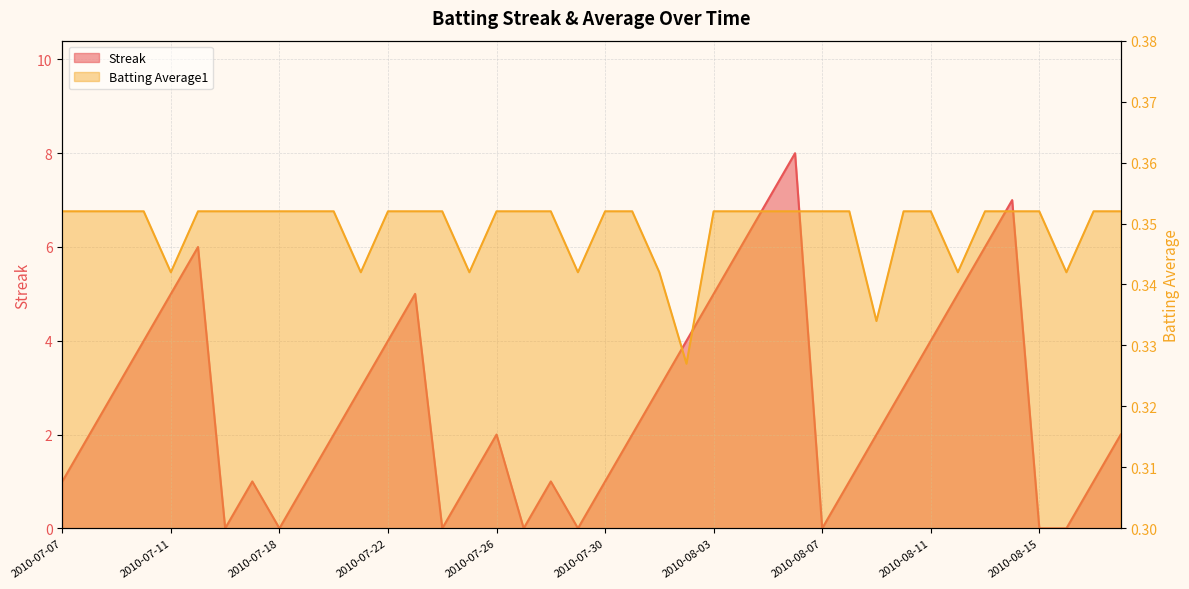

At 2010-07-26, list the series in order from largest to smallest.

Streak, Batting Average1